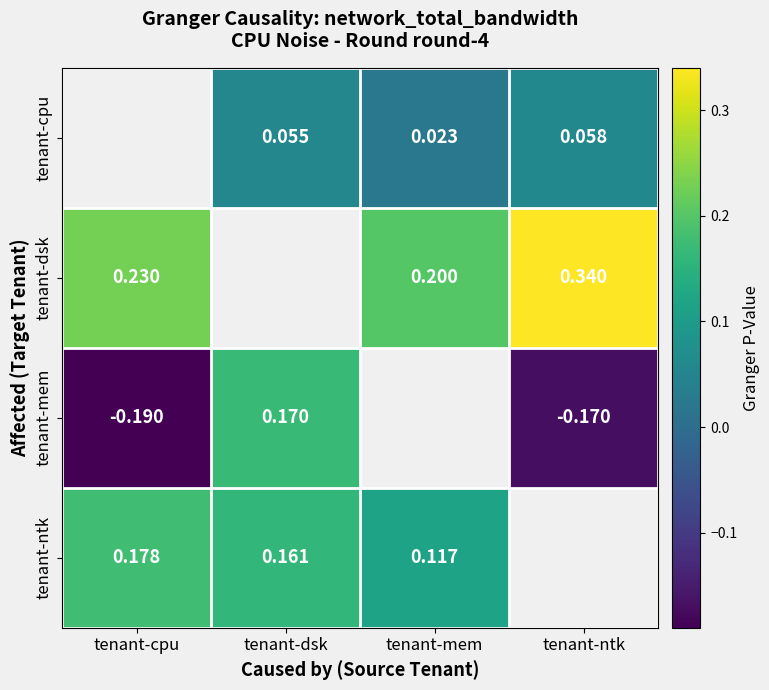

Is the value of tenant-mem at tenant-ntk greater than the value of tenant-ntk at tenant-dsk?

No